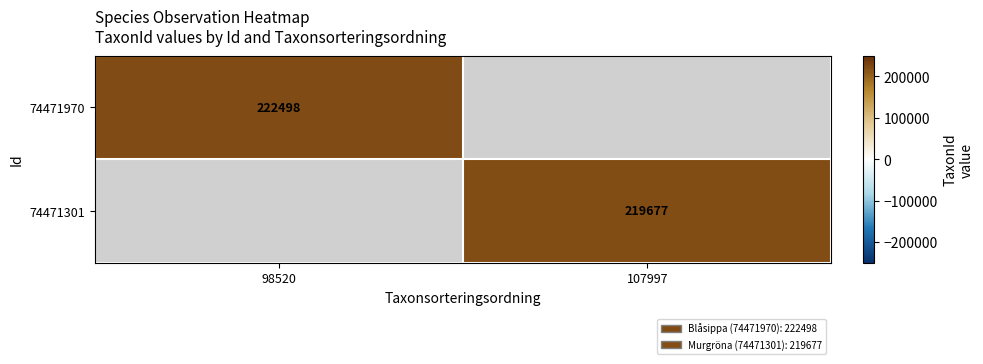

Is it true that 74471970 equals 222498 at 98520?

True